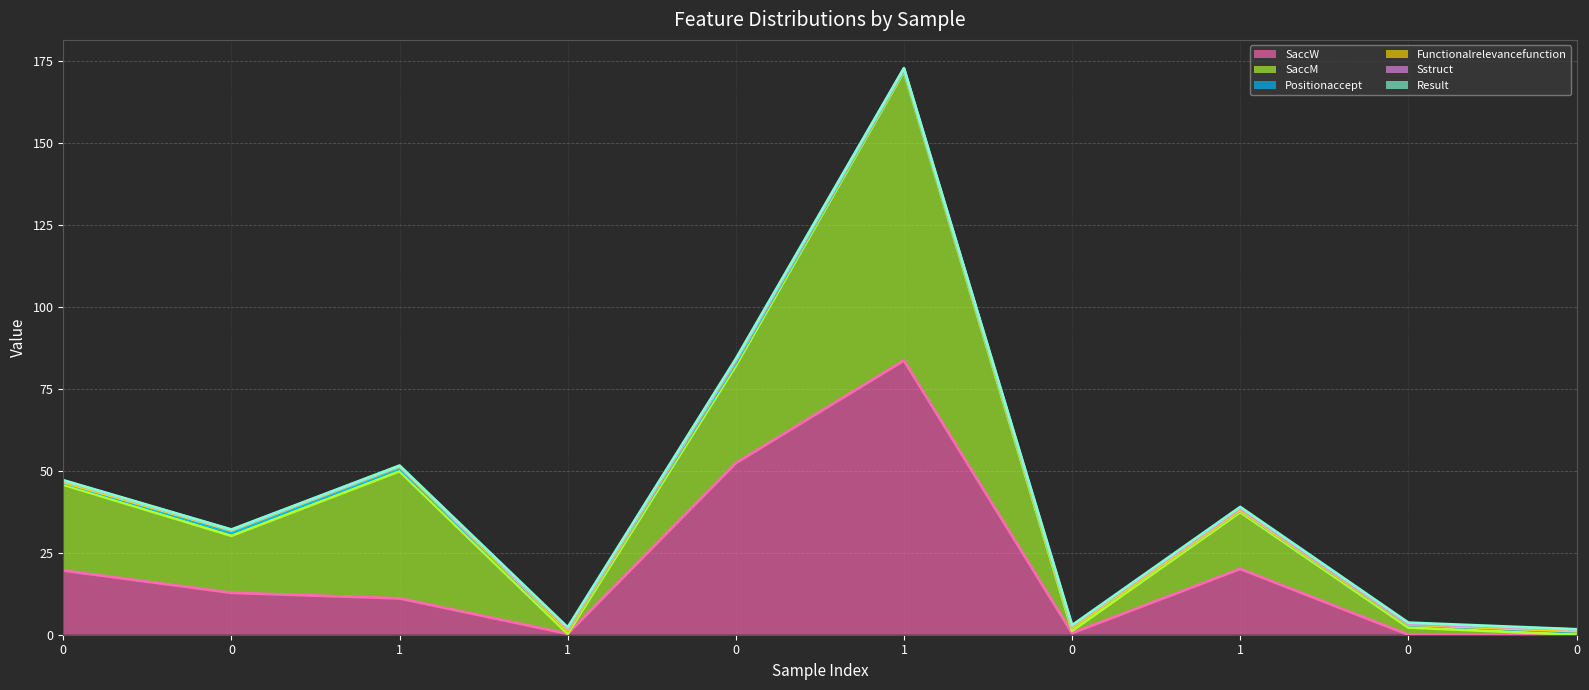

Which series has the largest range (max minus min)?

SaccM (top)